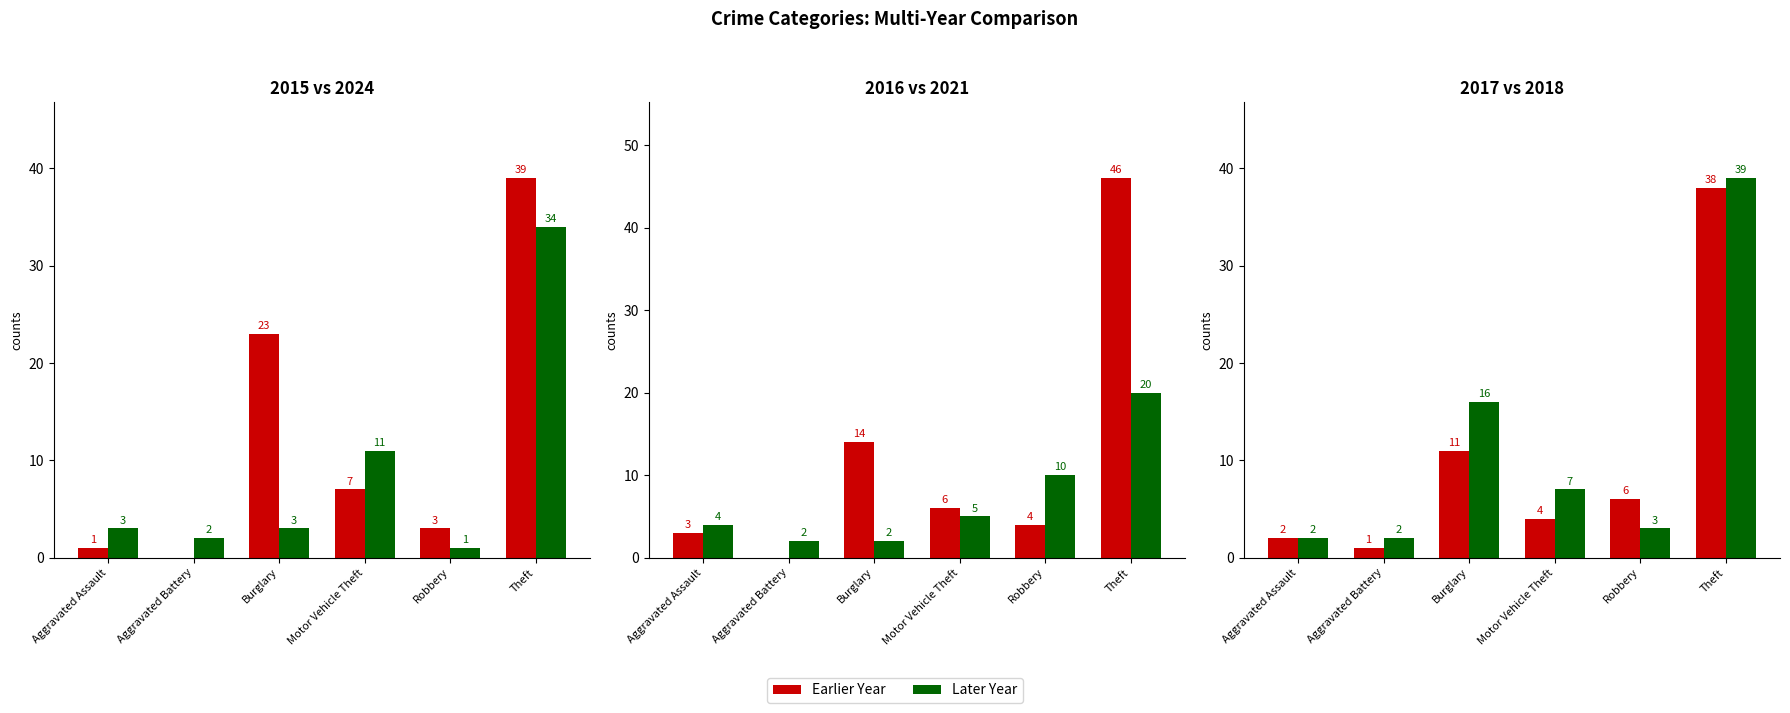

Read the 2015 value at Robbery.

3